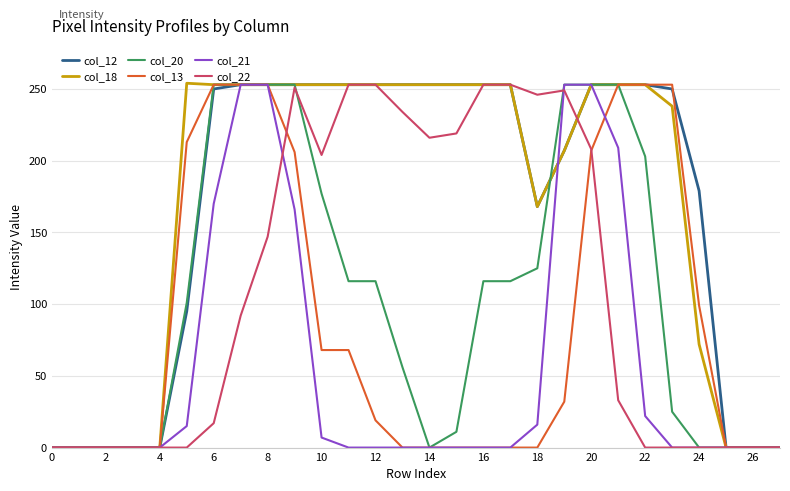

What is the maximum value shown in the chart?

254